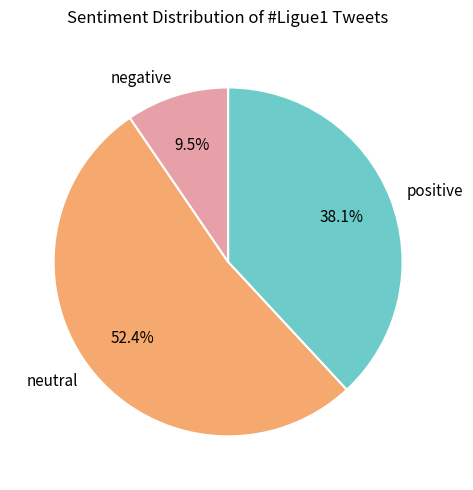

Between negative and positive, which is larger?

positive